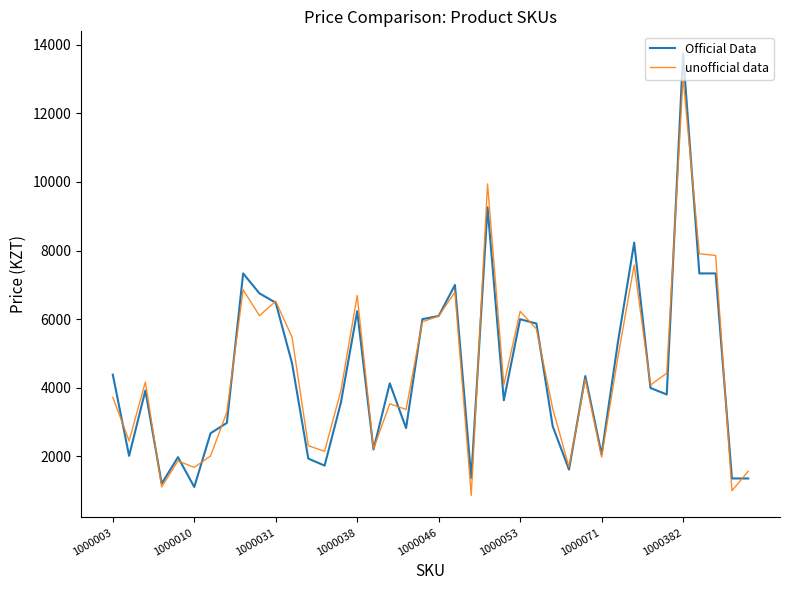

Which series has the widest spread of values?

Official Data